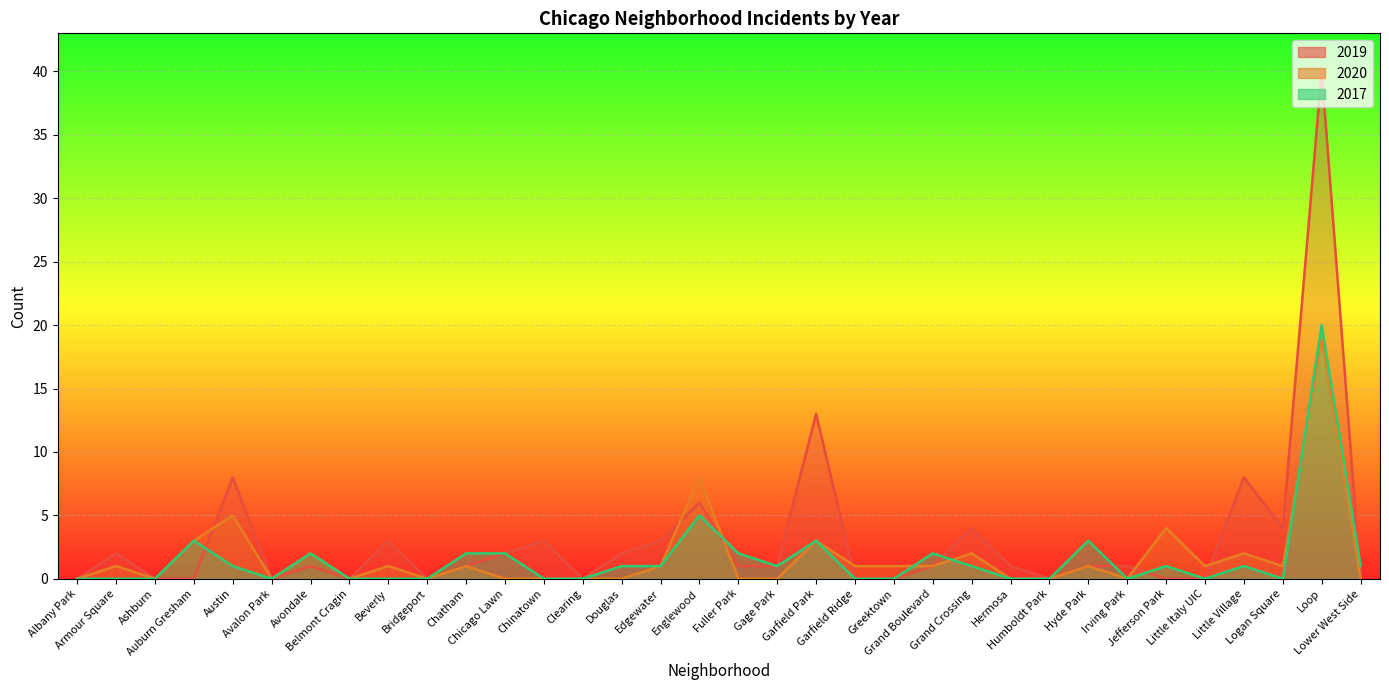

What is the difference between the second highest and second lowest values in the 2017 series?

5